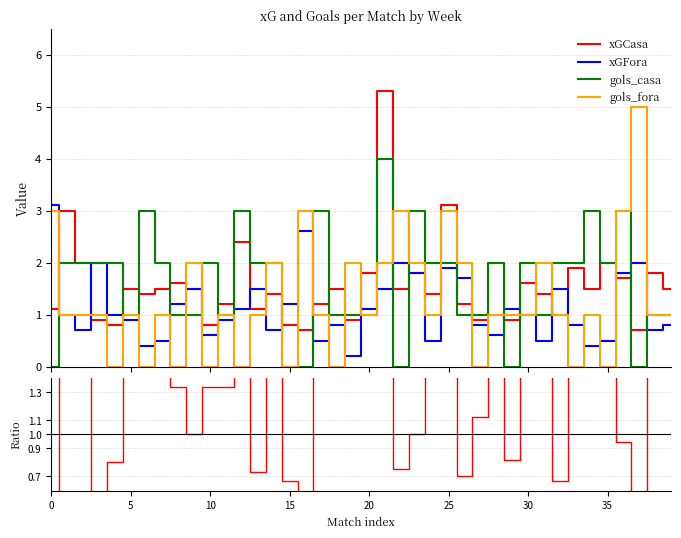

What is the label of the 16th point from the right?

24